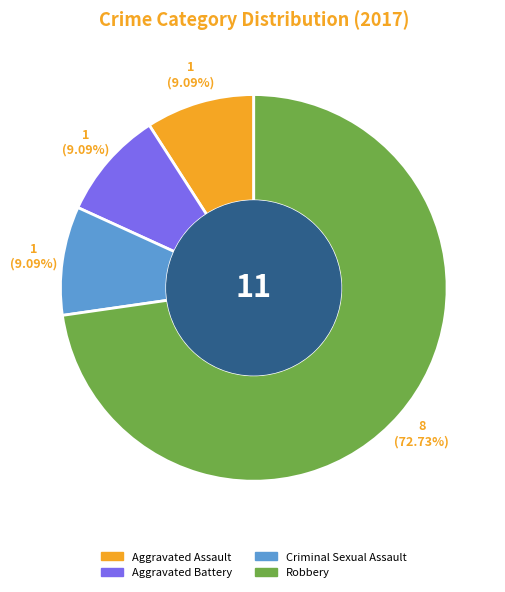

Which slice is the largest?

Robbery